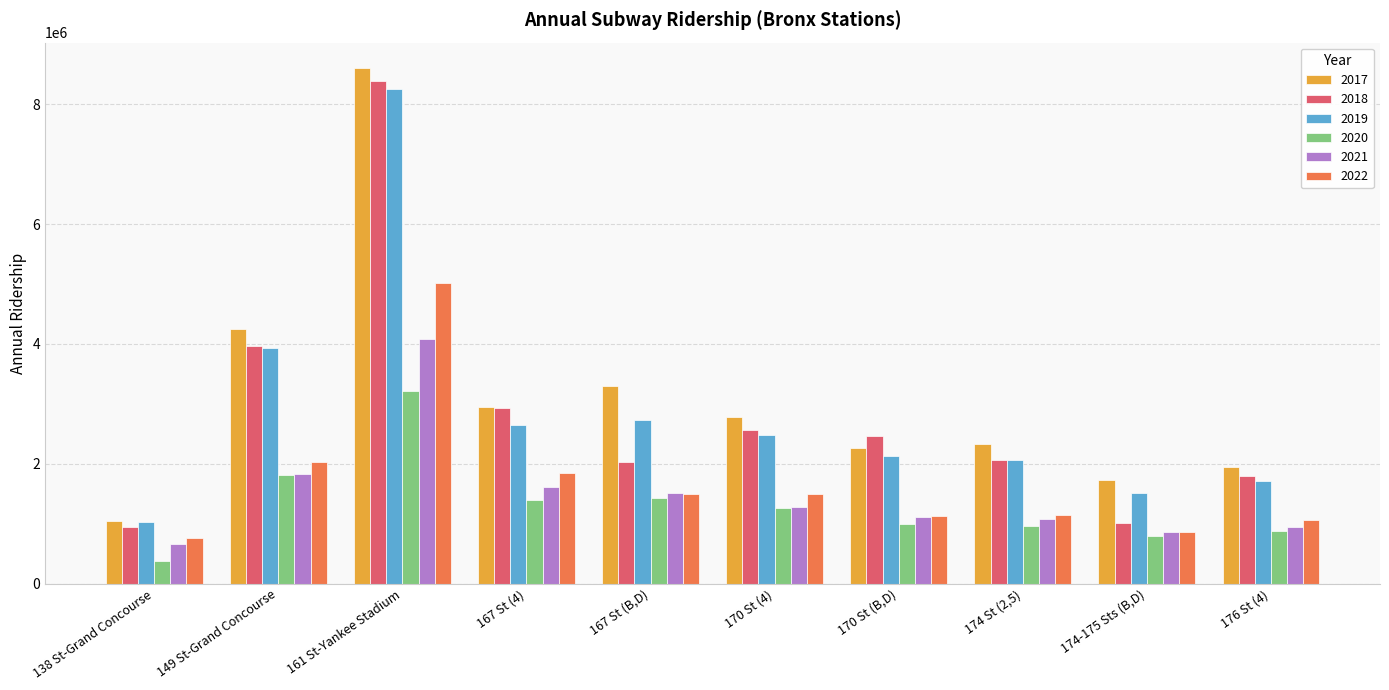

How many distinct data groups are displayed?

6